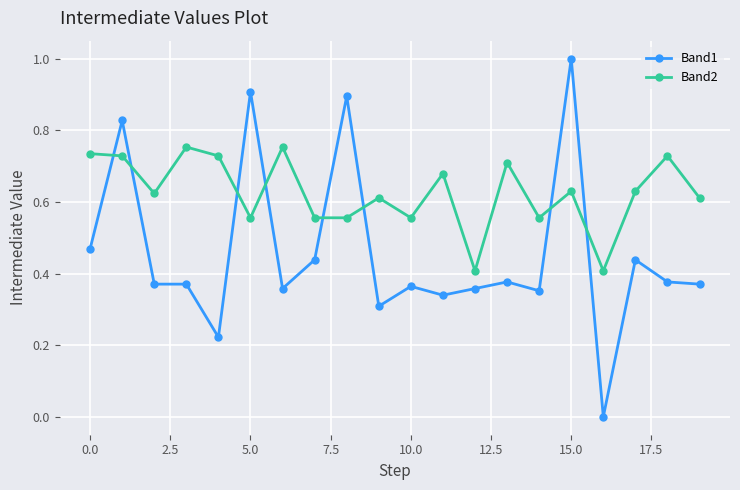

How many values in Band1 are above zero?

19